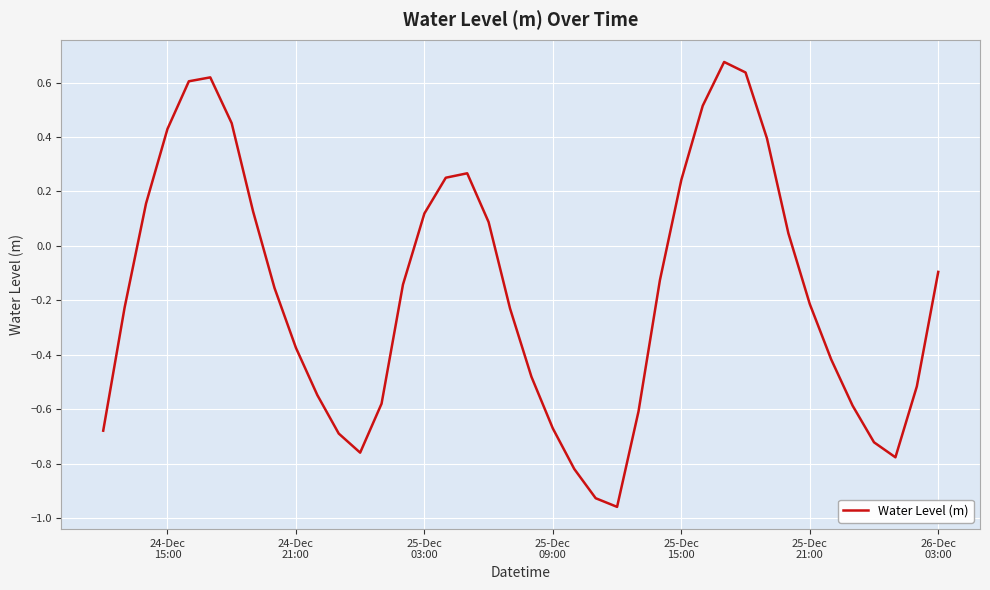

What is the difference between the maximum and minimum values?

1.6